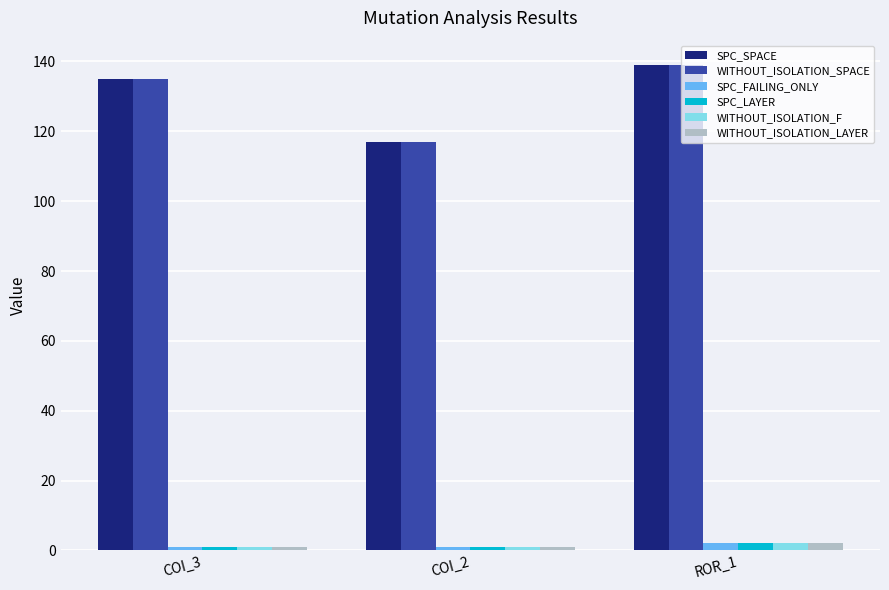

True or false: SPC_SPACE has a value of 161 at COI_2.

False